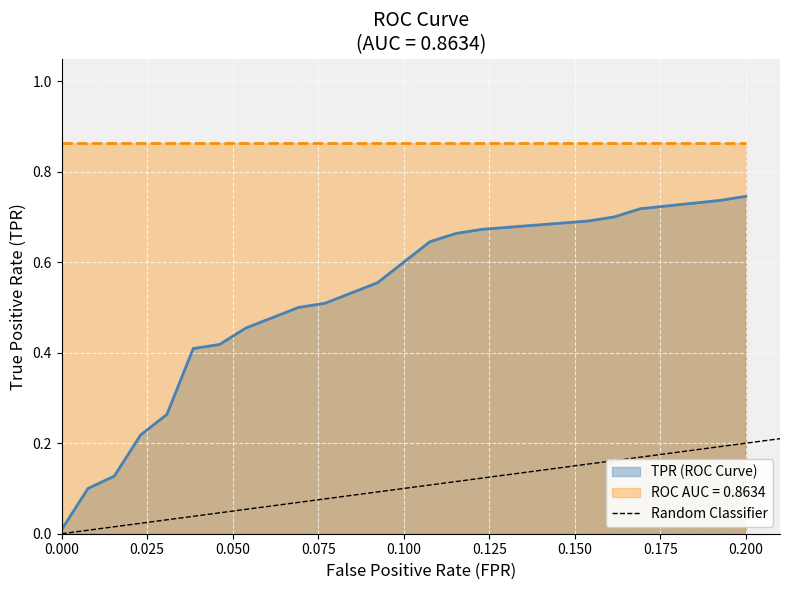

Which has a higher value, 0.025 or 0.000?

0.025